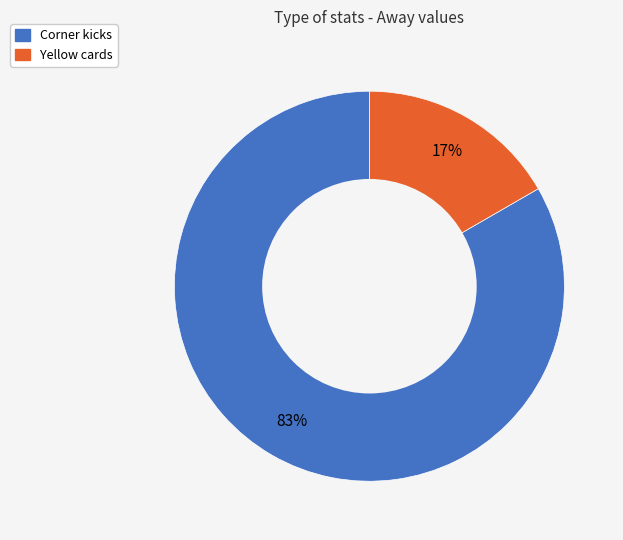

How many segments does this pie chart have?

2